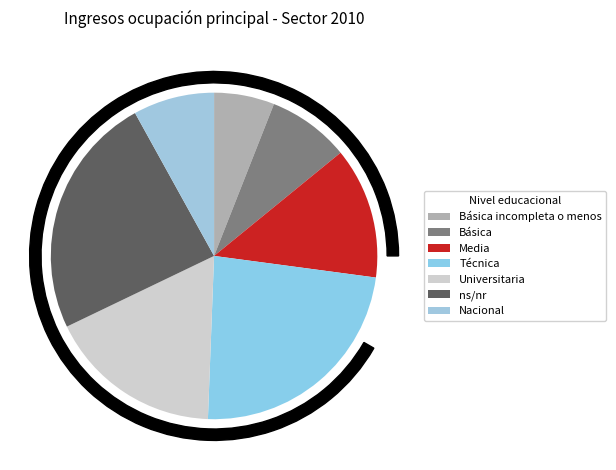

How many slices are in this pie chart?

7